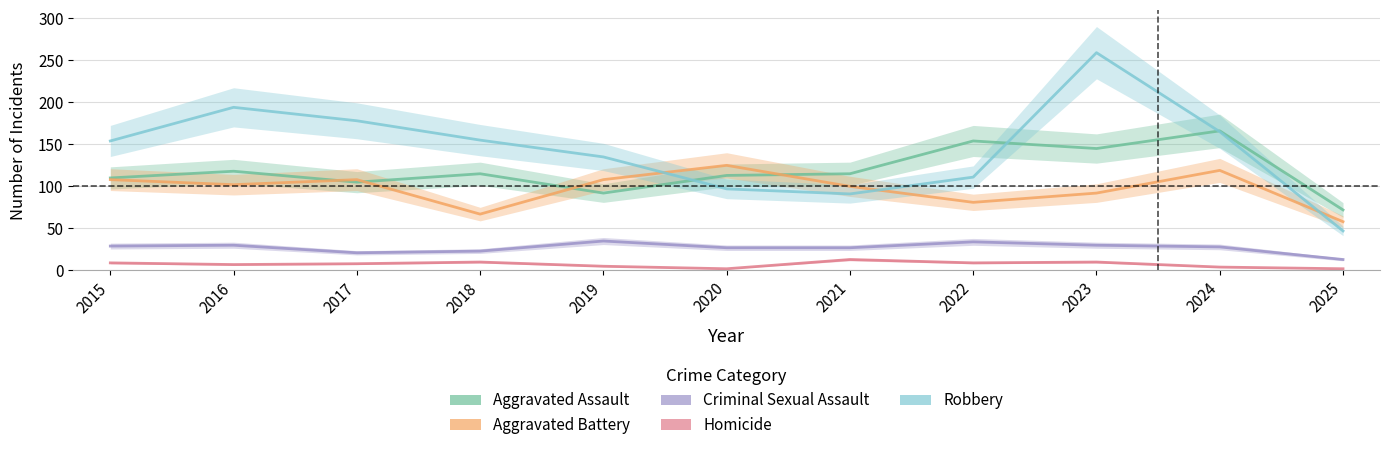

What is the maximum value for Aggravated Battery?

125